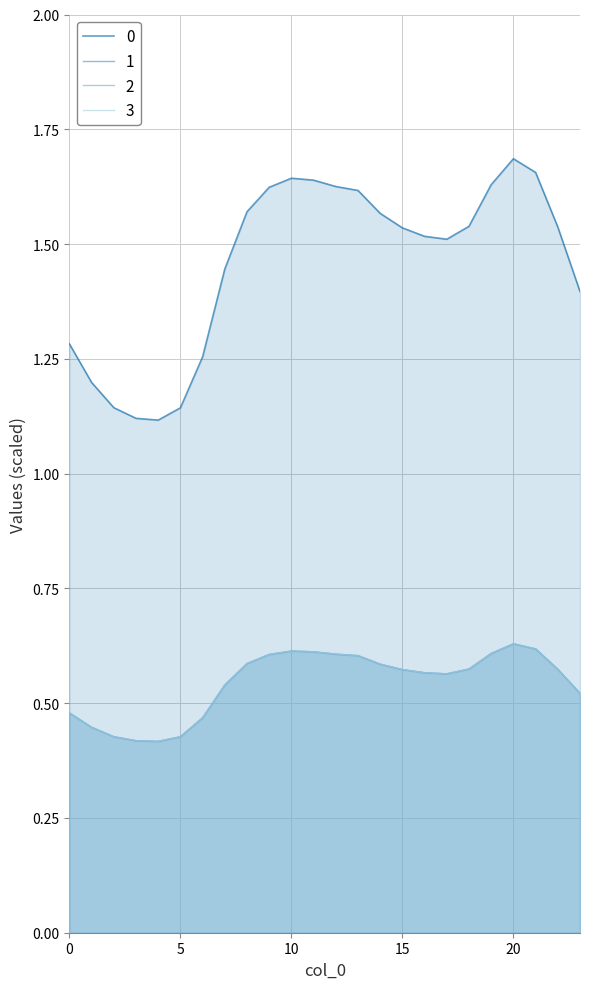

What is the value of the 3 point at the 11th from the left?

0.6